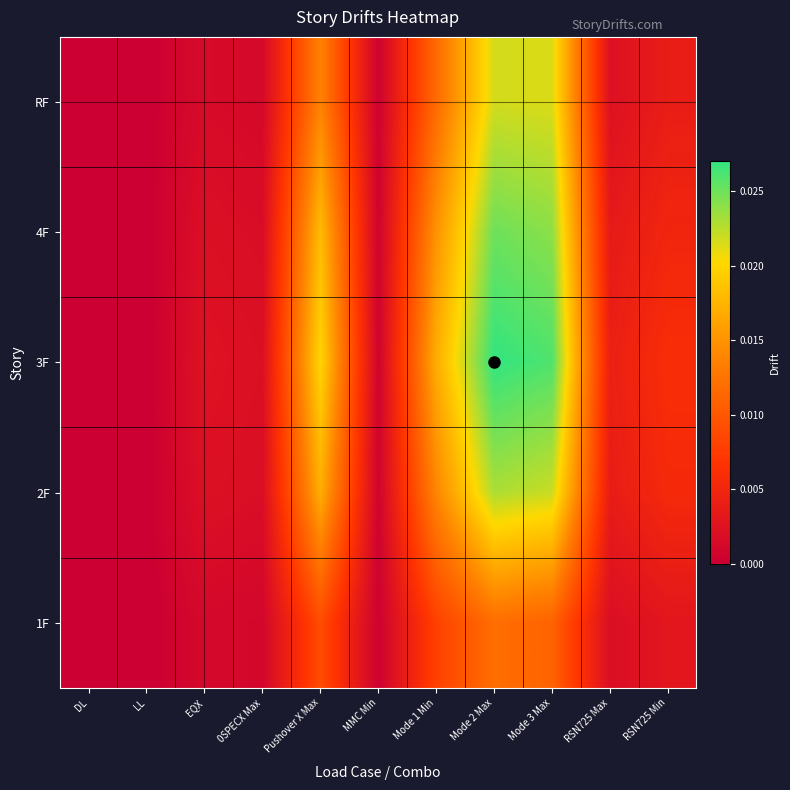

Rank the series at RSN725 Min from highest to lowest value.

3F, 2F, 4F, RF, 1F